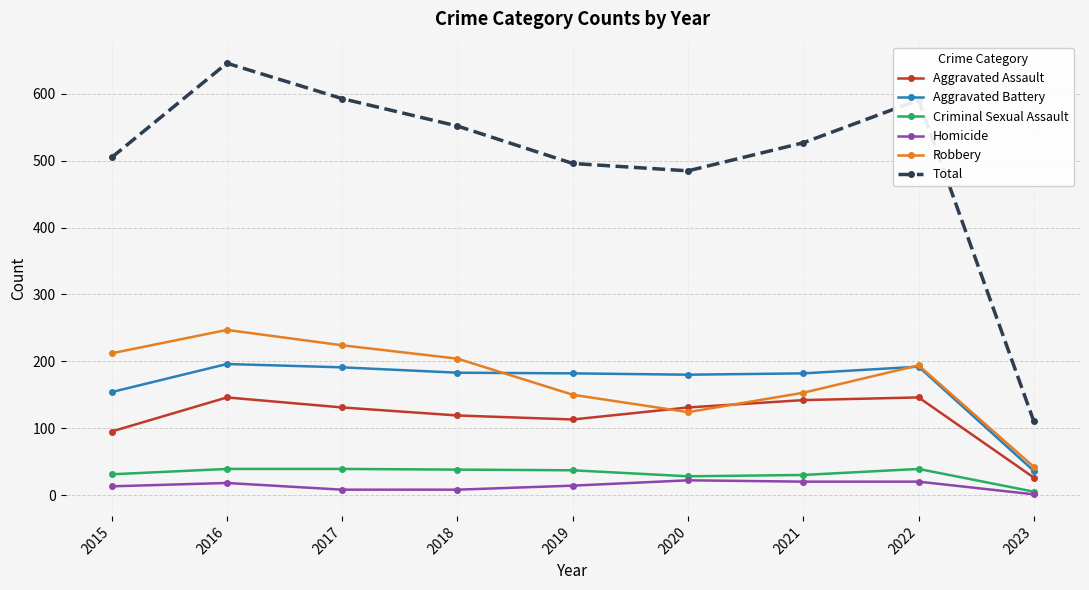

True or false: Homicide and Aggravated Battery intersect in this chart.

False